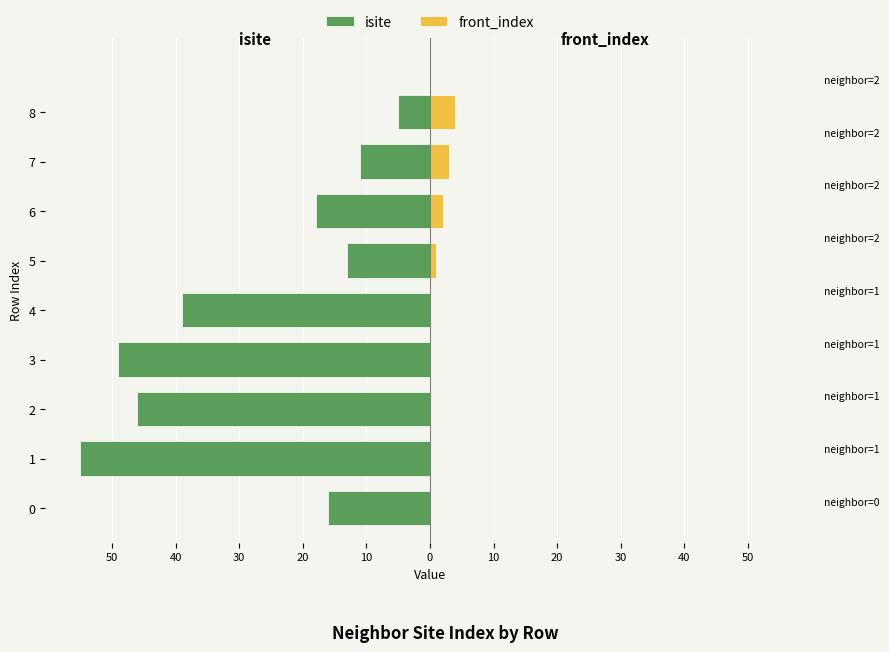

Between 10 and 10, which series saw the biggest shift?

isite